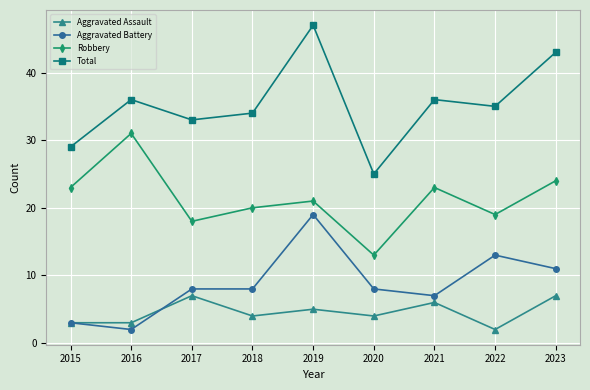

Rank the series at 2022 from lowest to highest value.

Aggravated Assault, Aggravated Battery, Robbery, Total